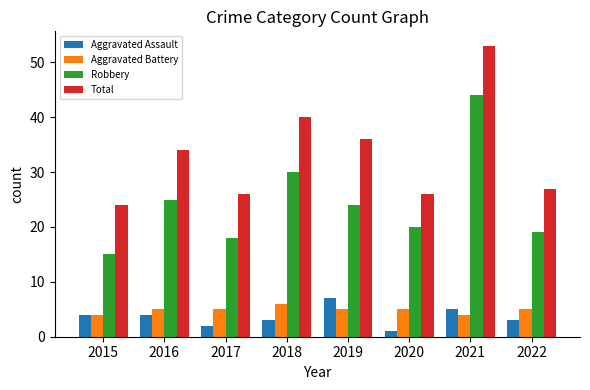

List the labels in order of Robbery value, smallest first.

2015, 2017, 2022, 2020, 2019, 2016, 2018, 2021